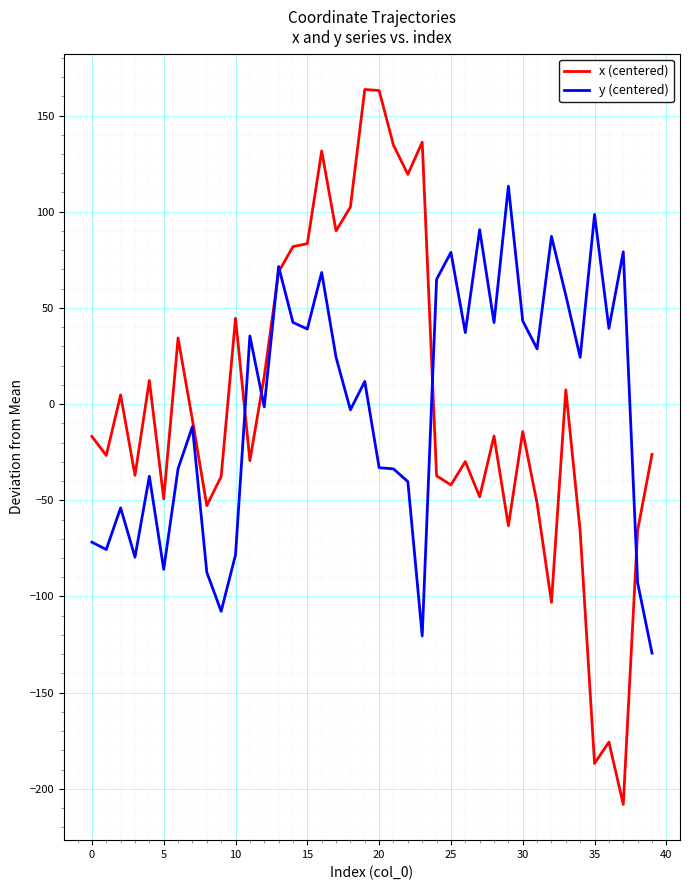

After their last crossing, which series has the higher values: y (centered) or x (centered)?

x (centered)